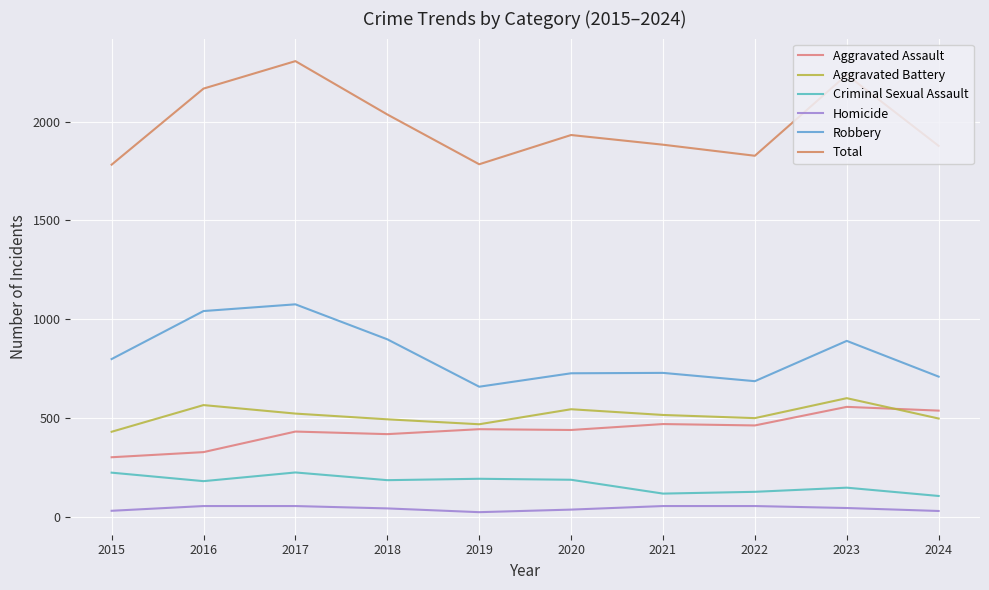

What is the value of the Aggravated Assault point at the 1st from the left?

301